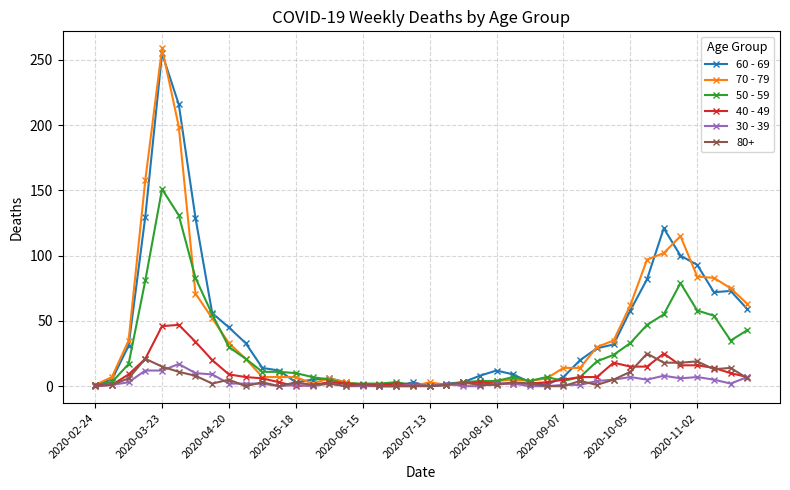

Does the chart display data point markers on the line(s)?

Yes